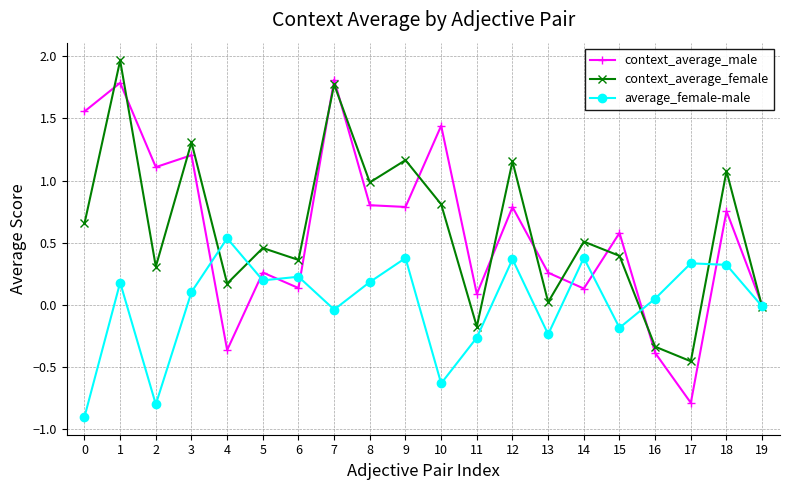

How many positive values does the context_average_female series have?

16